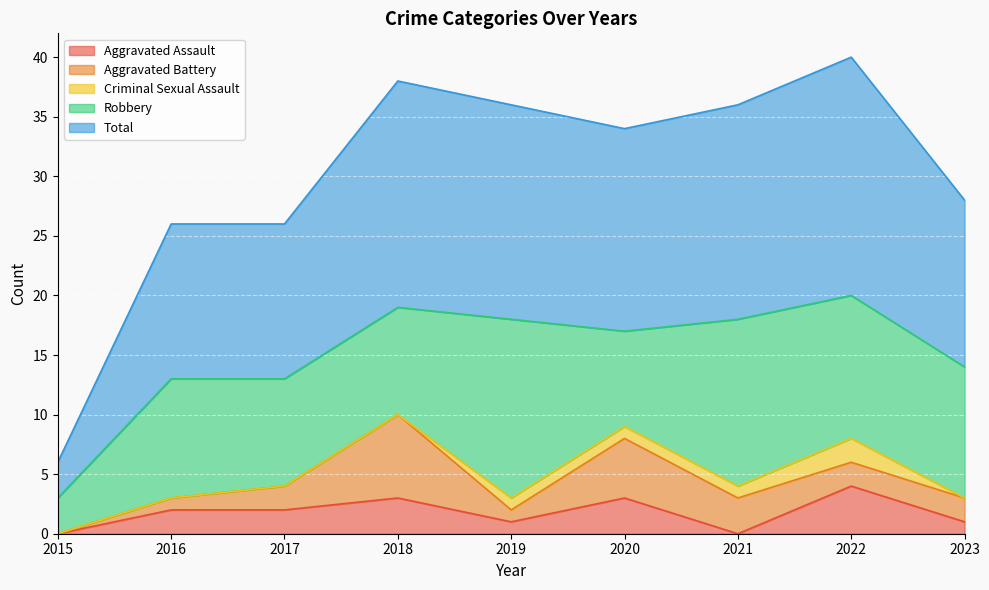

Where is the first local maximum for Aggravated Assault?

2018